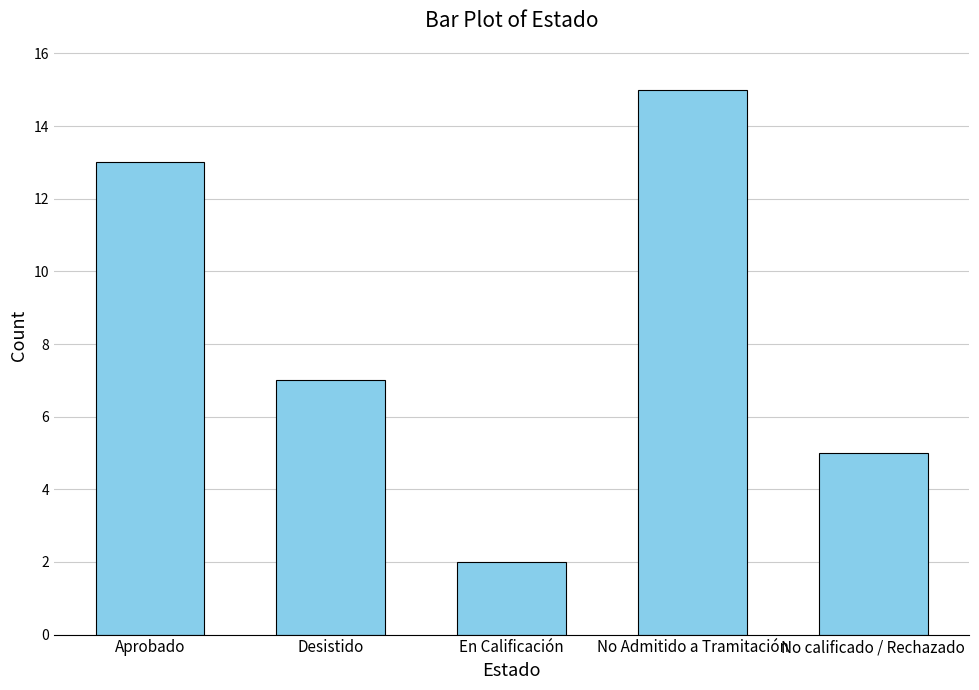

At which label does the data first exceed 7?

Aprobado